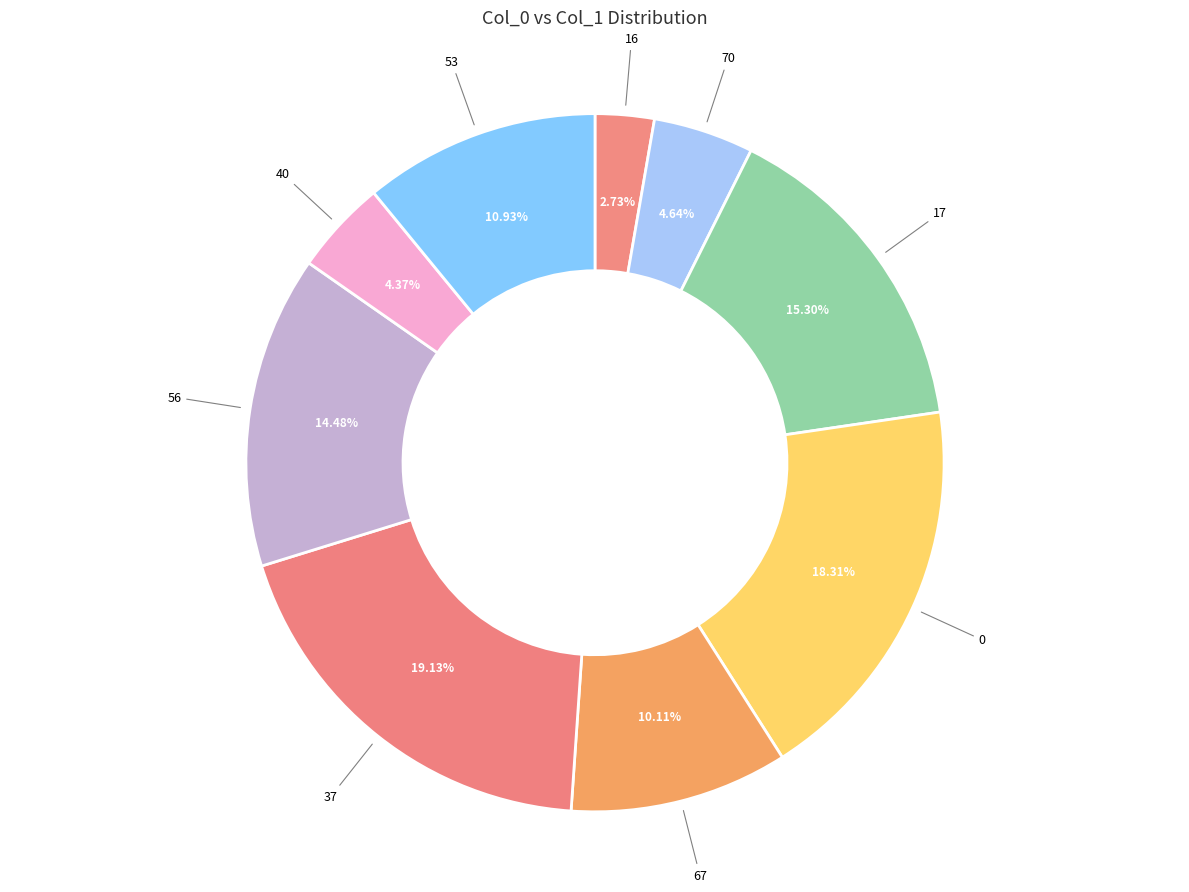

How many segments does this pie chart have?

9